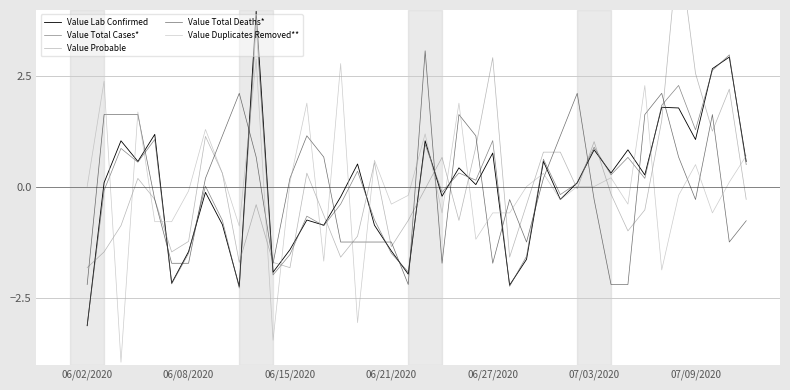

True or false: Value Total Cases* and Value Total Deaths* cross at least once.

True